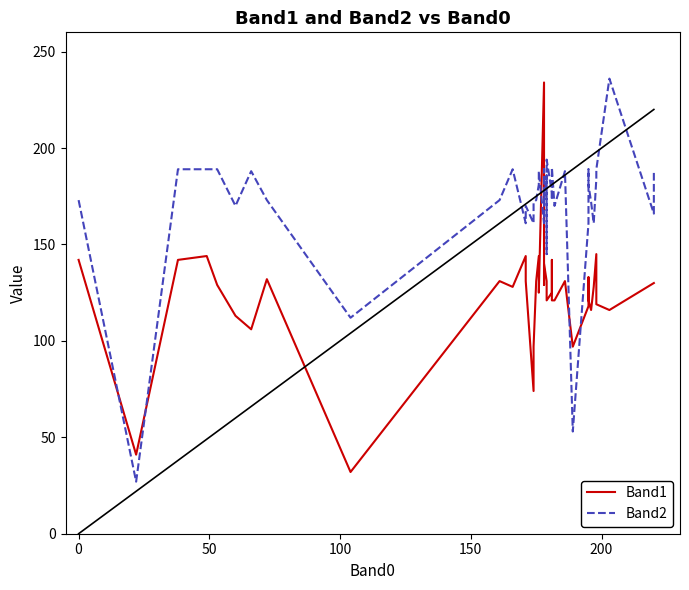

What is the difference between the maximum and minimum values in the Band1 series?

202